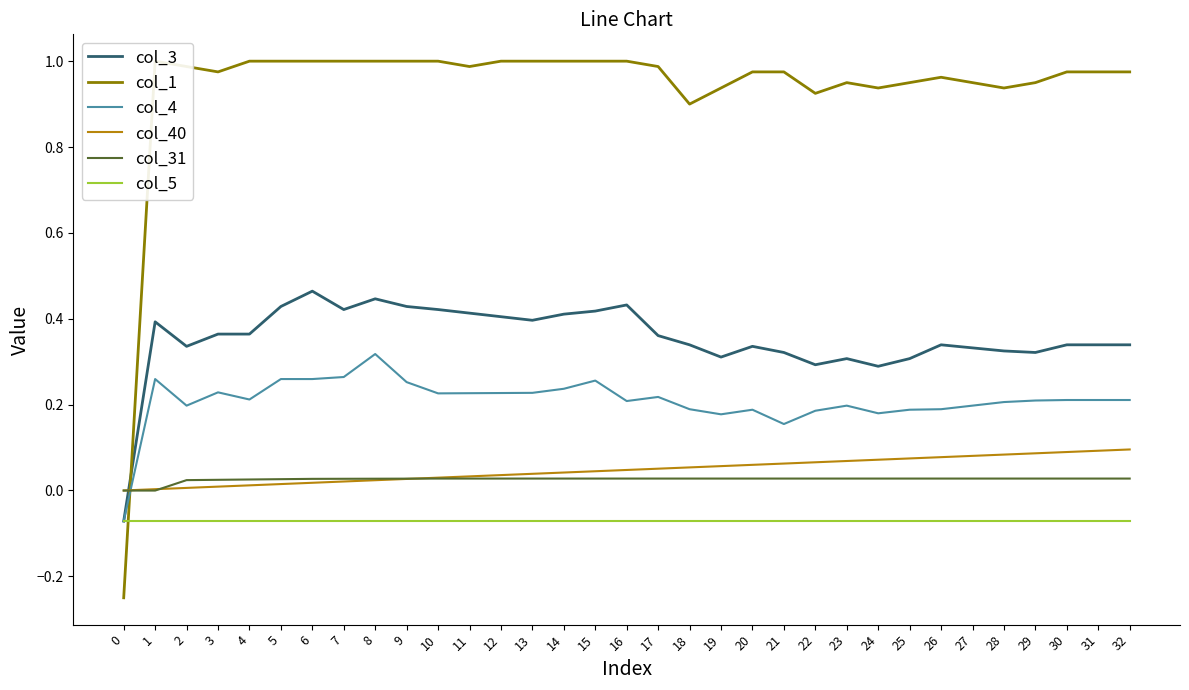

True or false: col_5 and col_31 cross at least once.

False